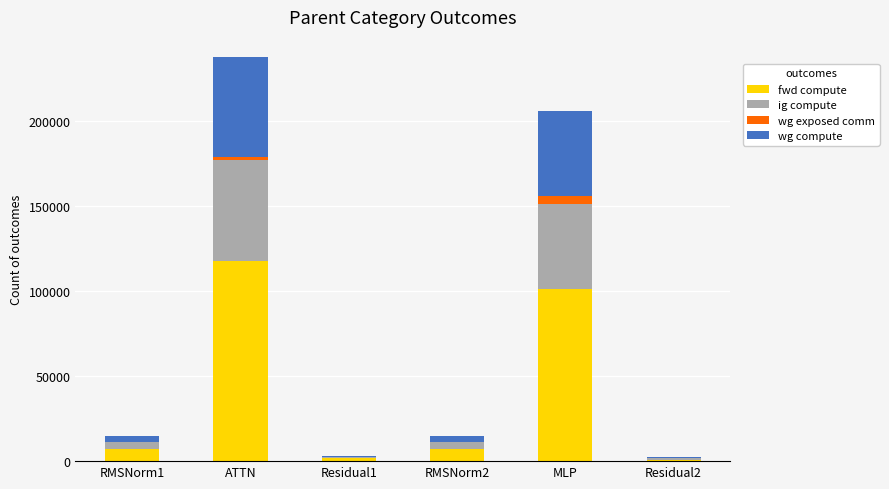

True or false: fwd compute has a value of 51066.0 at ATTN.

False